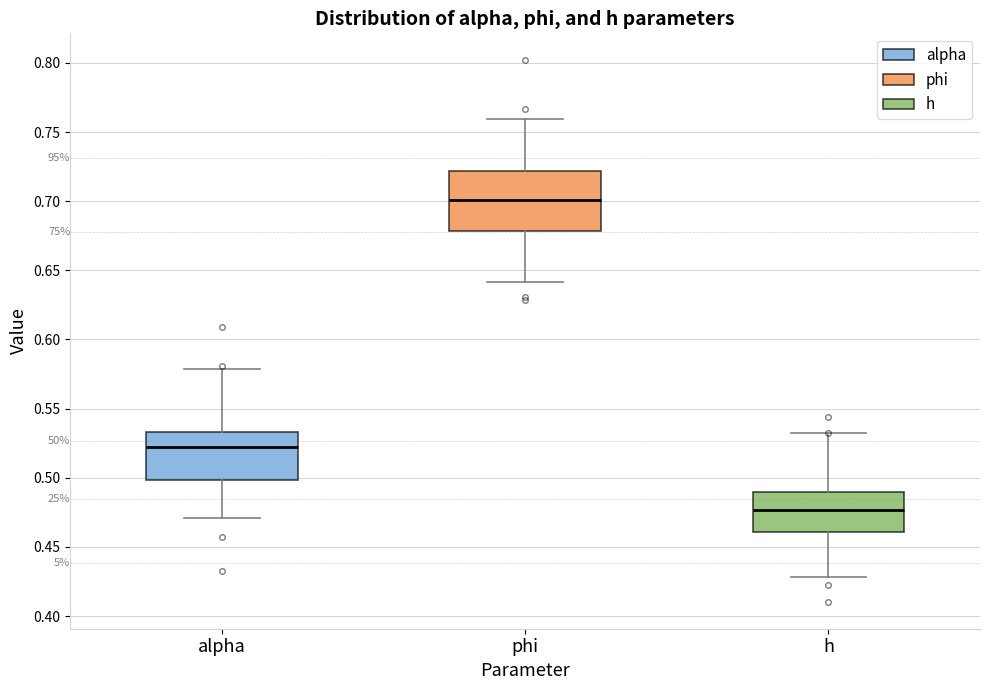

Reading left to right, read every box against the y-axis: the position of its median line, the range the box covers, and the ends of its whiskers. The values are not printed on the chart, so give them approximately, as read against the axis.

alpha: median 0.520, box 0.500 to 0.535, whiskers 0.470 to 0.580
phi: median 0.700, box 0.680 to 0.720, whiskers 0.640 to 0.760
h: median 0.475, box 0.460 to 0.490, whiskers 0.430 to 0.530